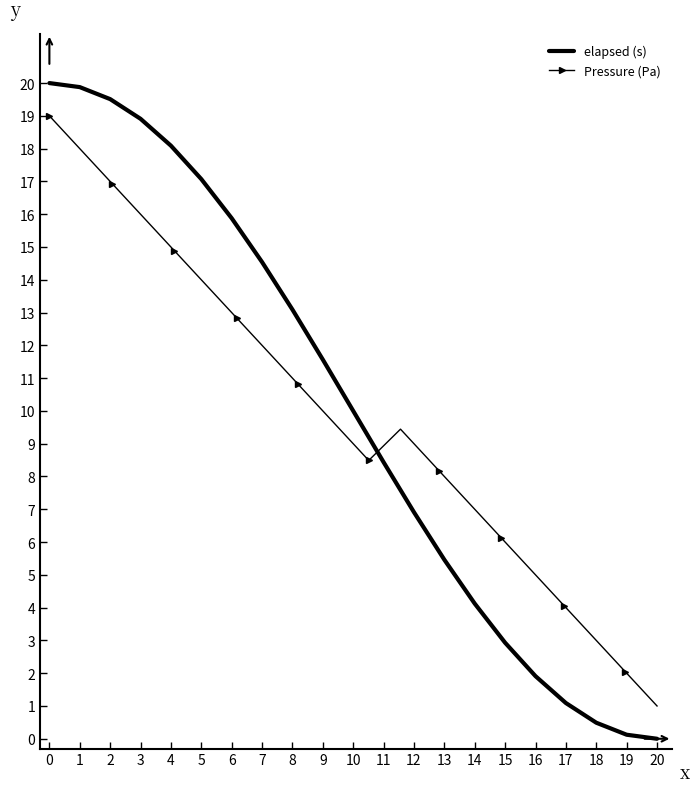

What is the minimum value for Pressure (Pa)?

1.0